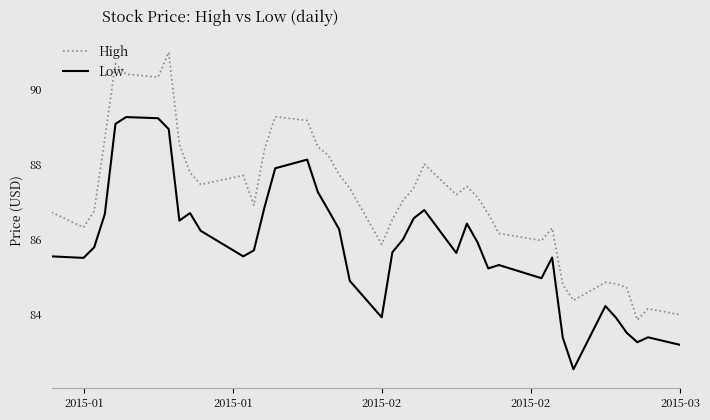

Rank the series by their average value, from lowest to highest.

Low, High